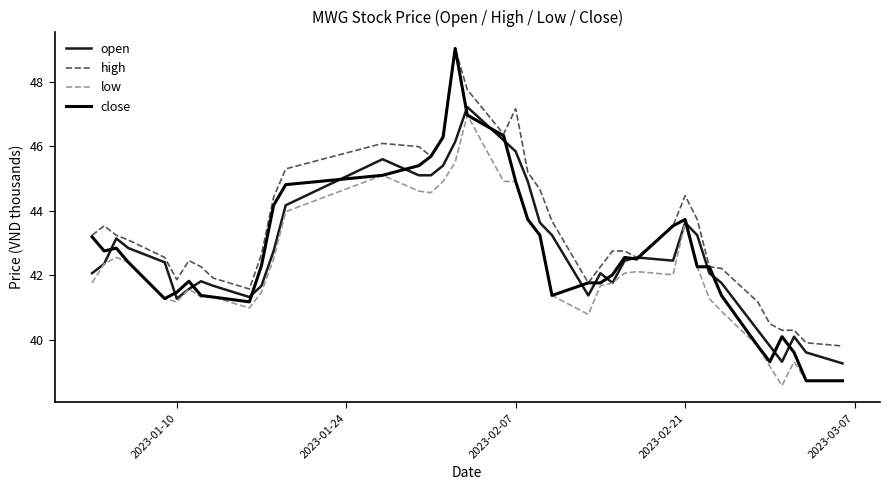

True or false: high and low intersect in this chart.

False